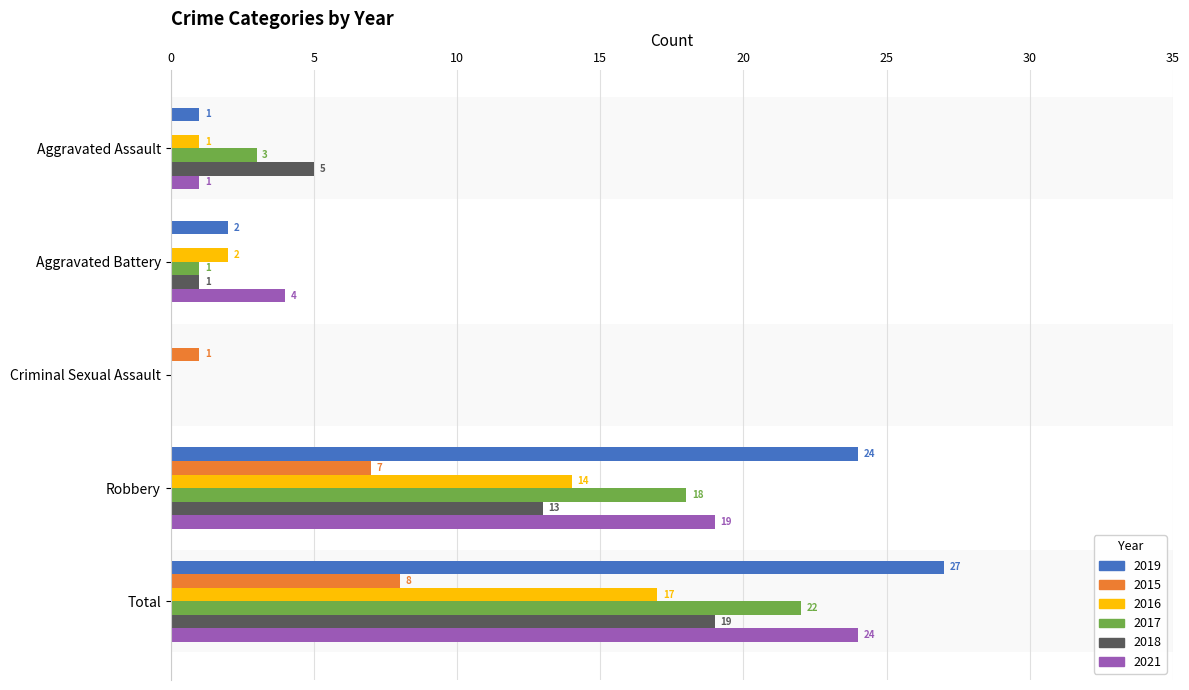

How many values in 2021 are above zero?

4